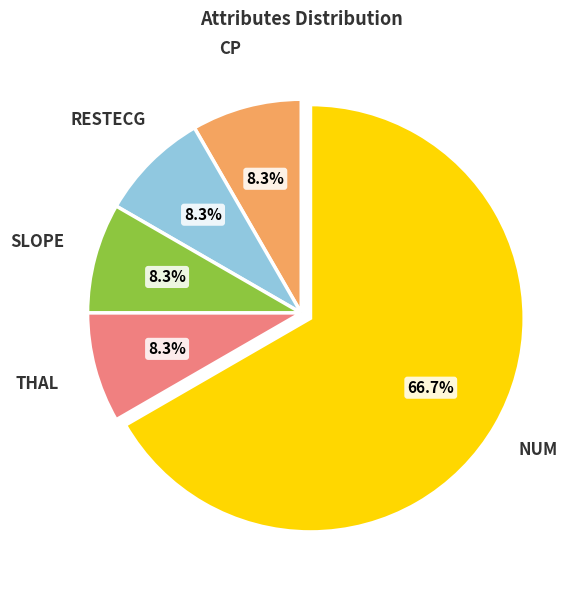

How many slices are in this pie chart?

5